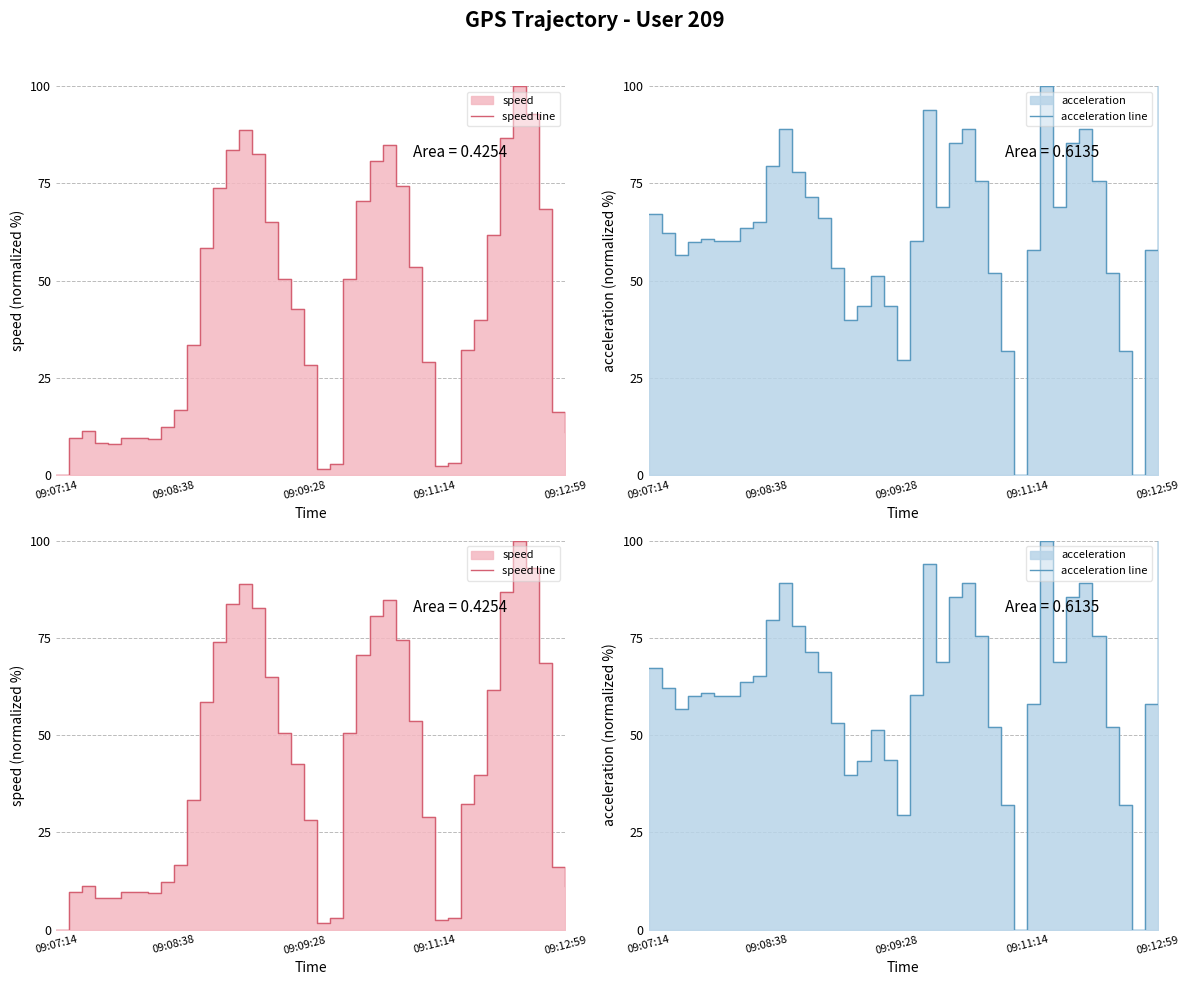

What is the greatest value displayed?

100.0